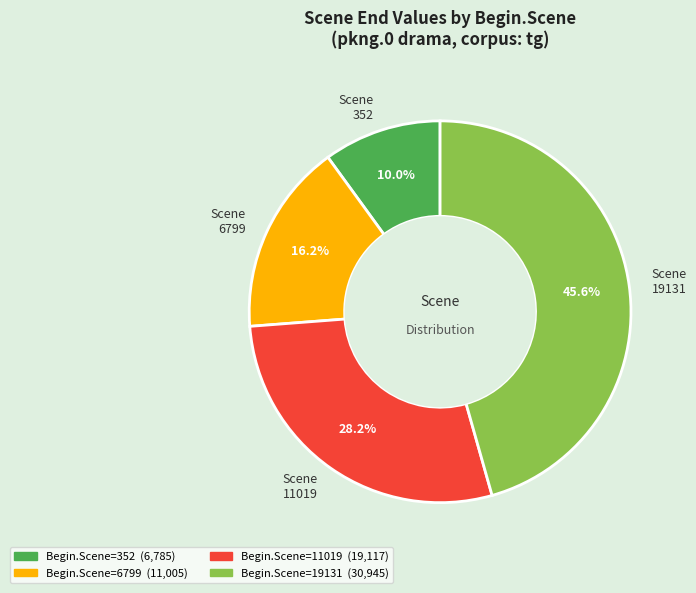

Do Scene 6799 and Scene 352 together represent more than half of the pie?

No